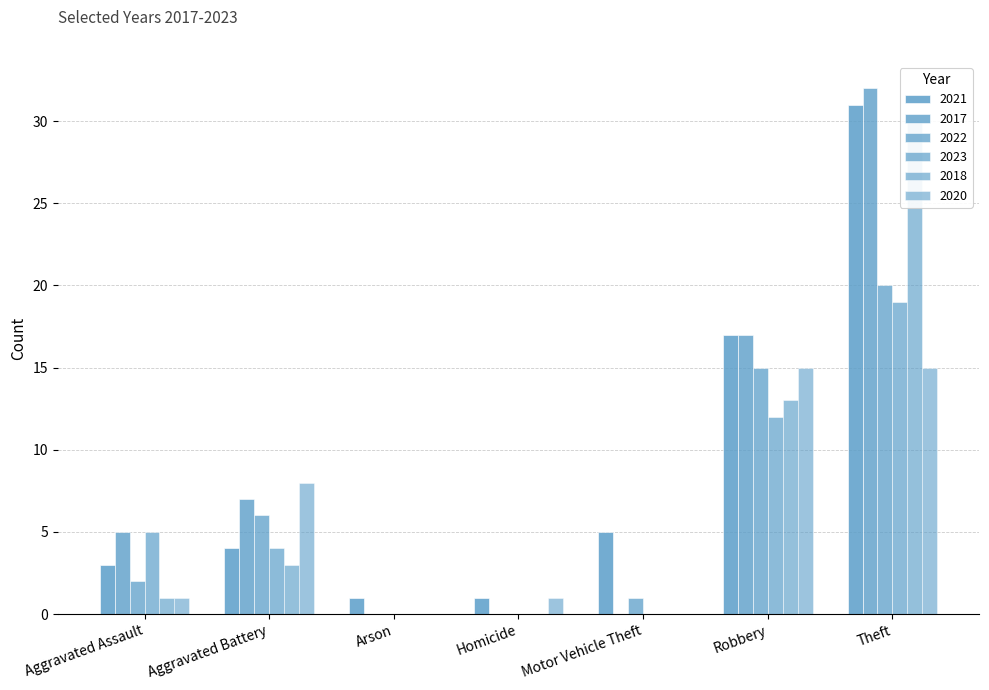

Where is 2023 nearest to the value 9?

Robbery